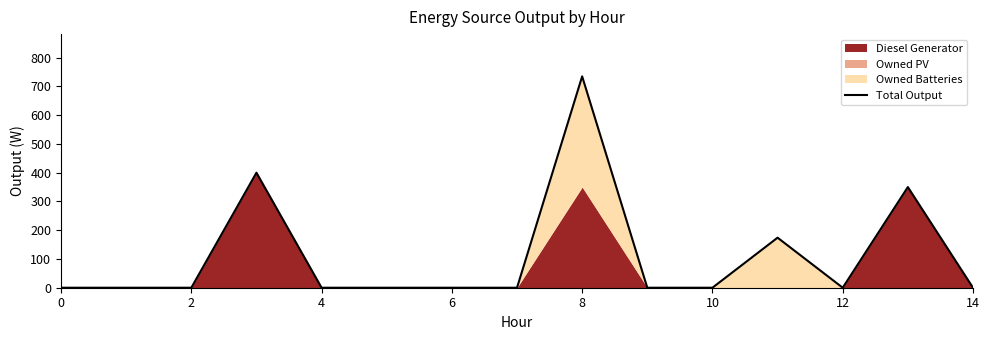

What is the label of the 4th point from the left?

6